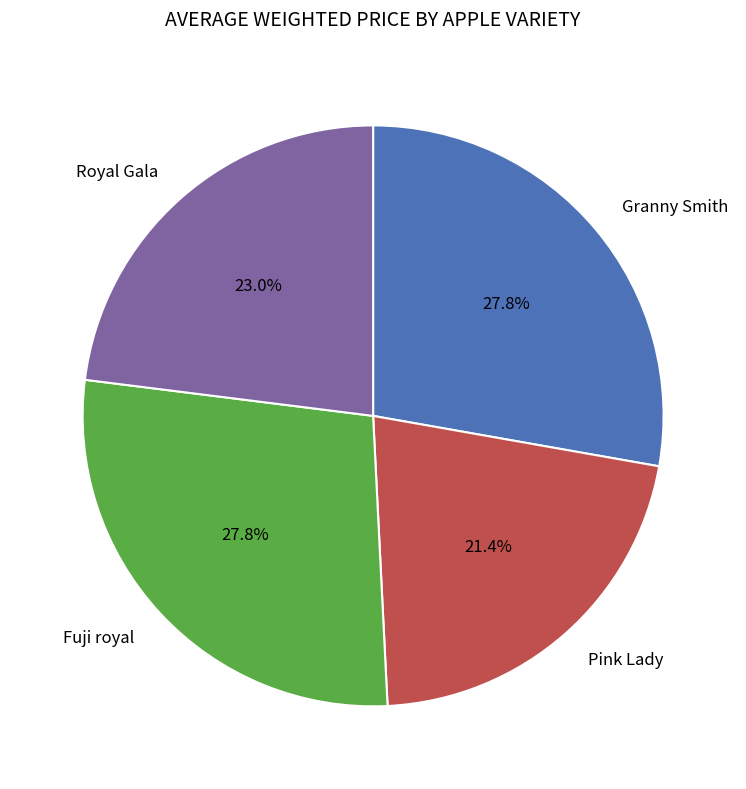

Is there a majority slice in this chart?

No